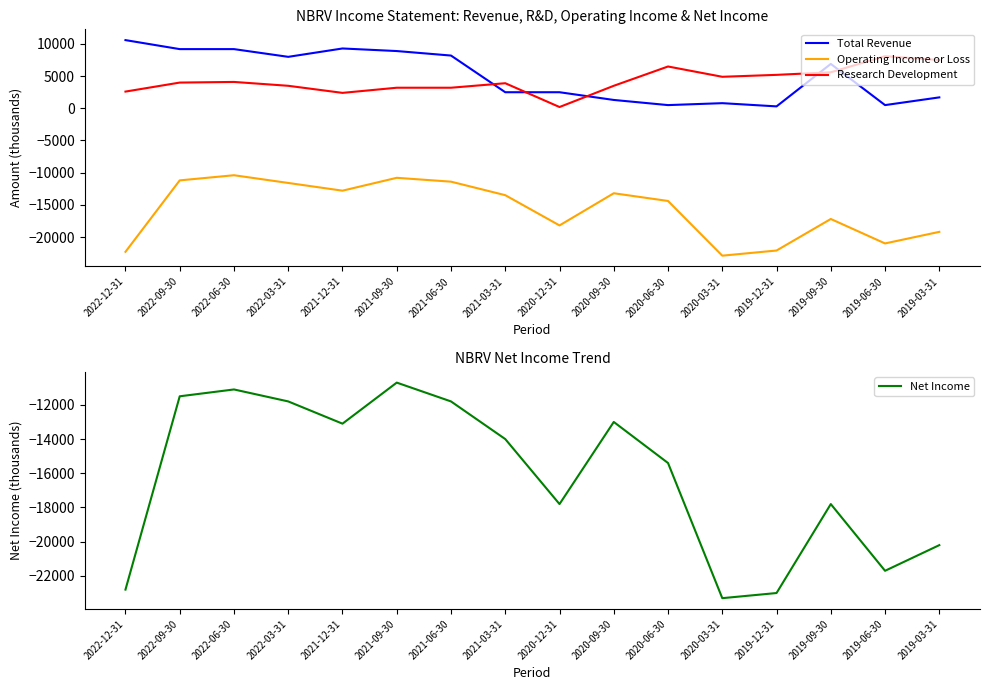

What is the difference between the second highest and second lowest values in the Operating Income or Loss series?

11500